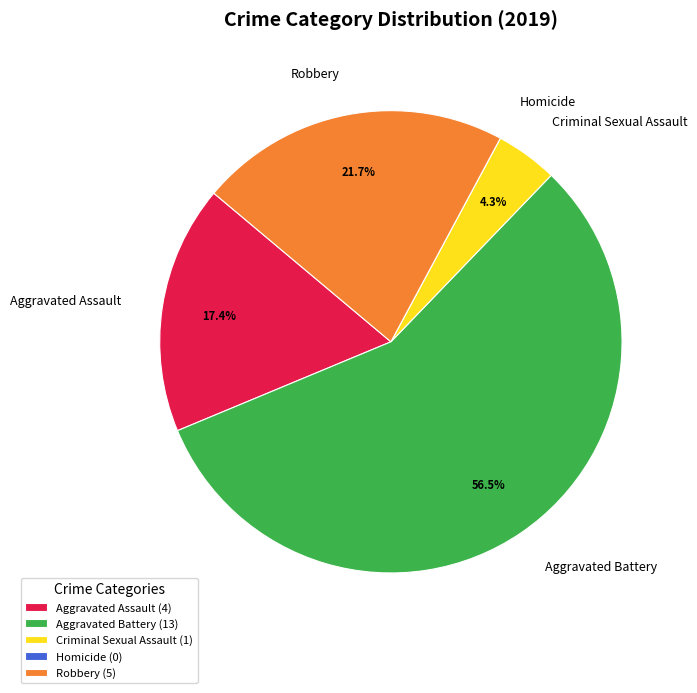

Which has a higher value, Aggravated Assault or Criminal Sexual Assault?

Aggravated Assault